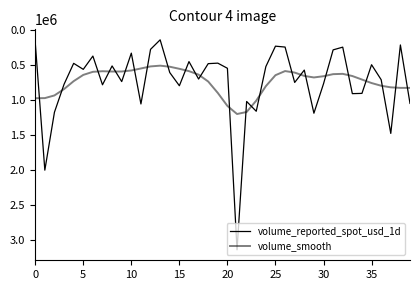

How many lines are shown in the chart?

2